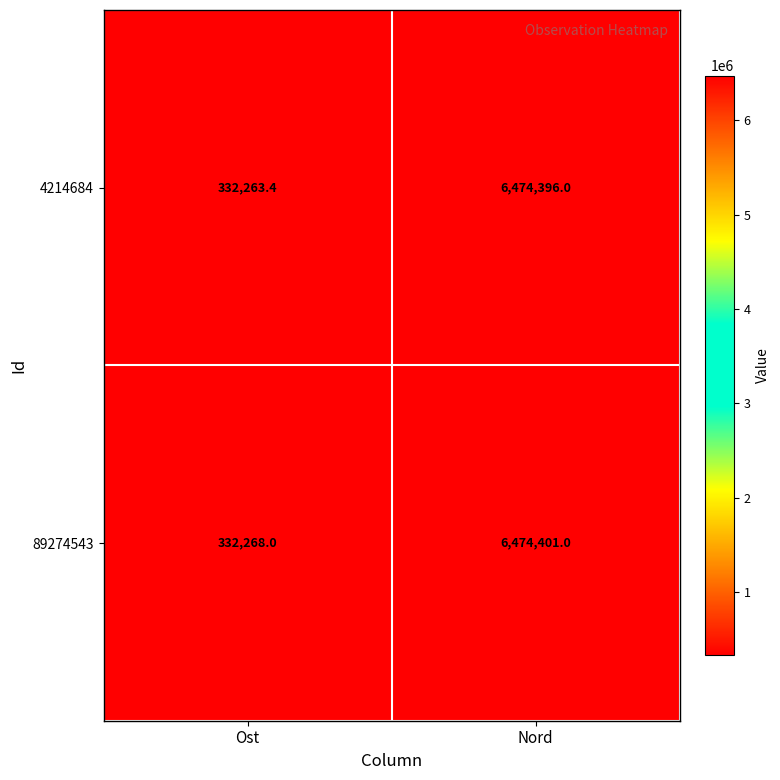

What is the total value across all series at Nord?

12948797.0